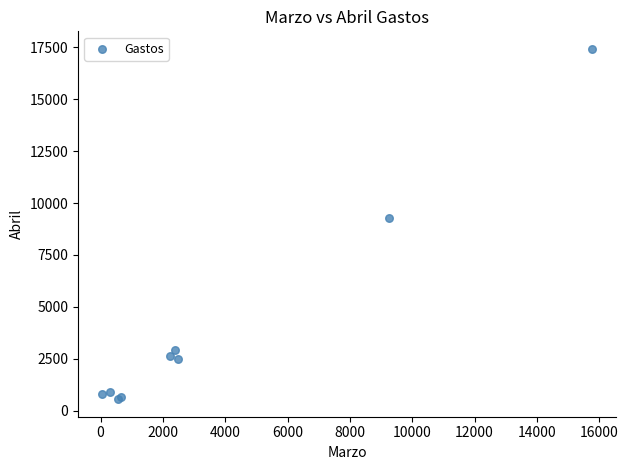

What Y value in the scatter plot is closest to 8991?

9280.0